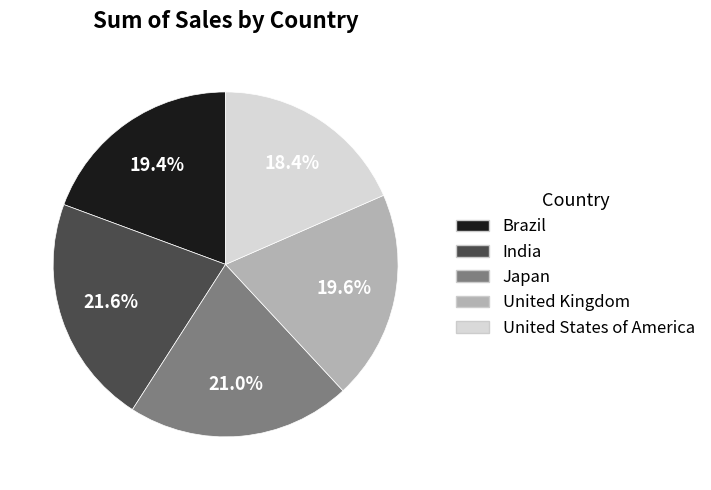

To the nearest percent, what percentage of the pie is United States of America?

18%